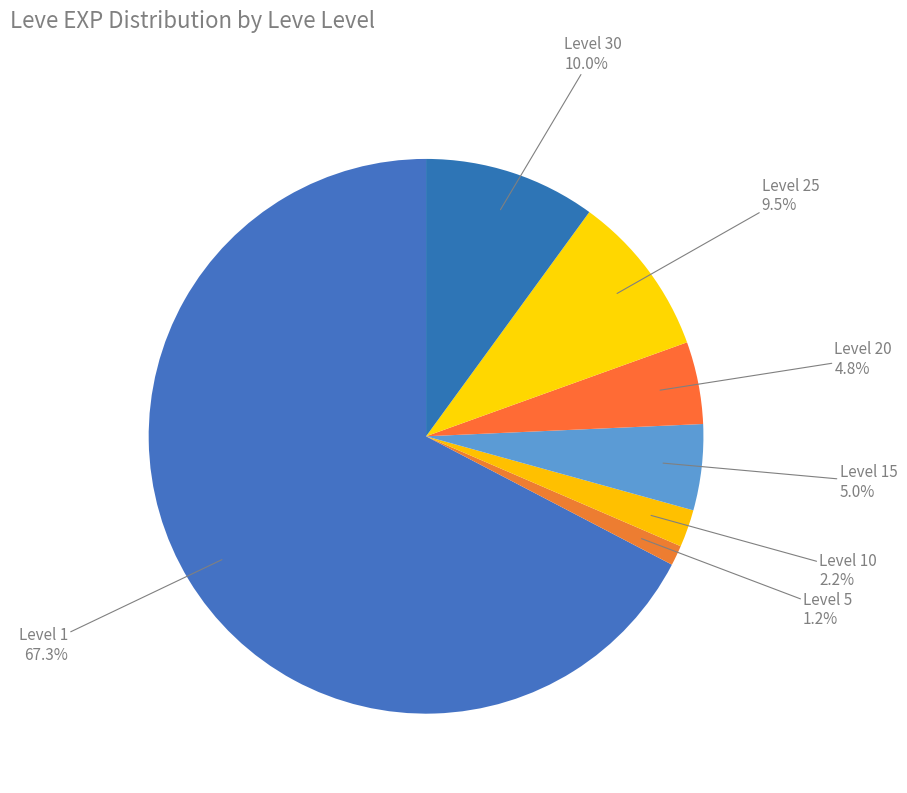

Is there a majority slice in this chart?

Yes